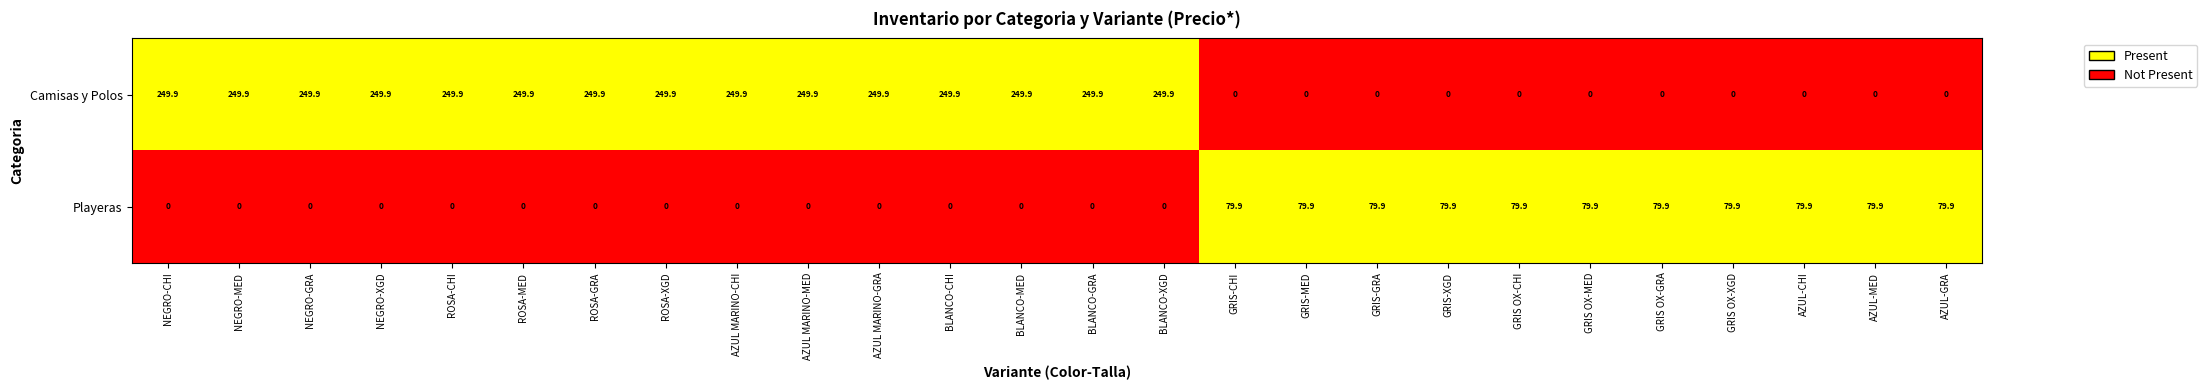

What is the difference between the highest and lowest values at NEGRO-MED?

249.9